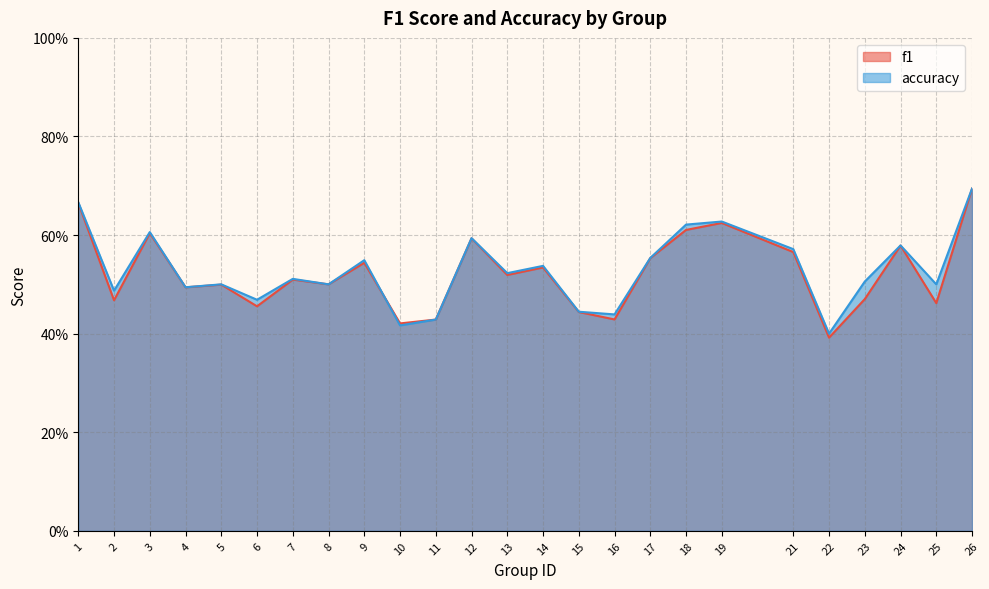

How many intersections are there between f1 and accuracy?

1